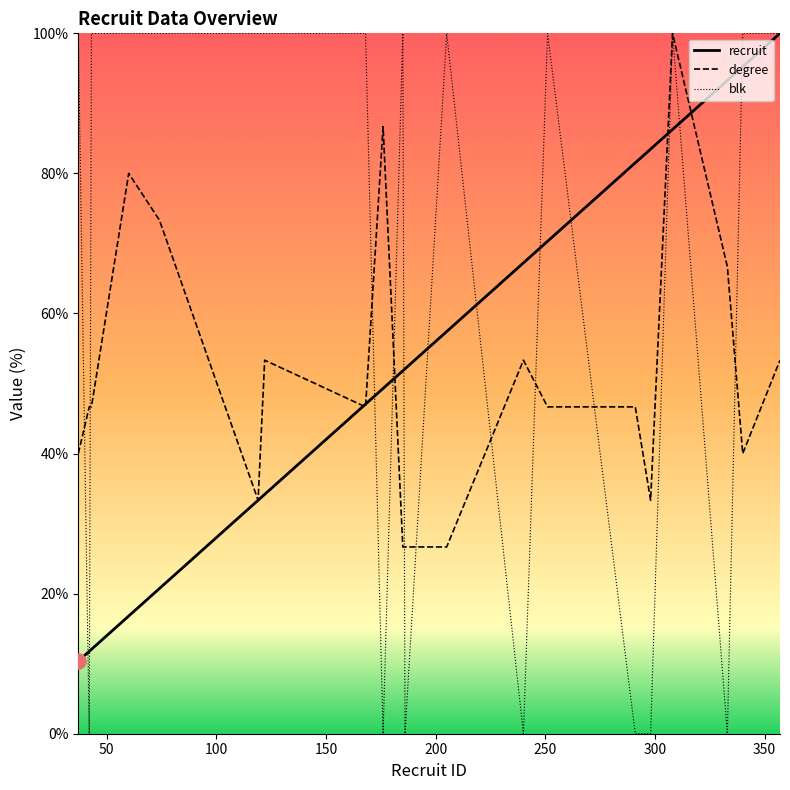

Which series has the largest total across all categories?

blk